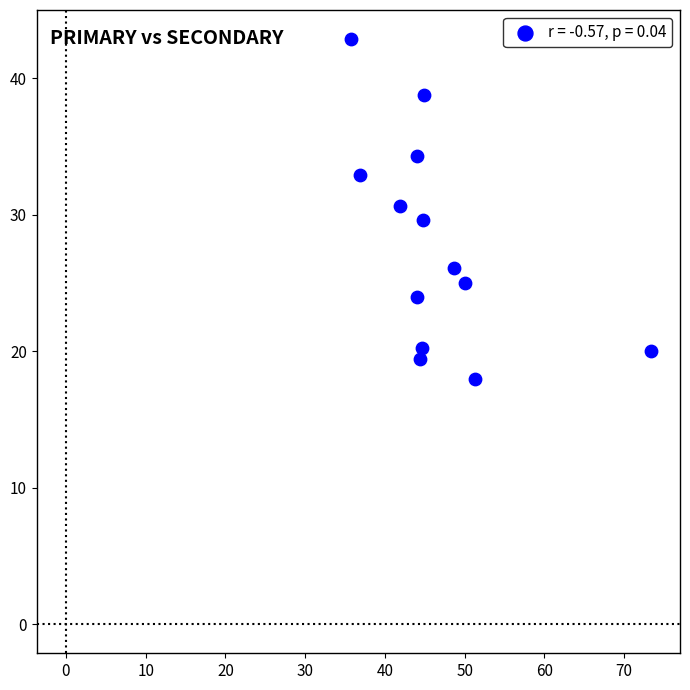

What is the range of Y values (max minus min)?

24.9